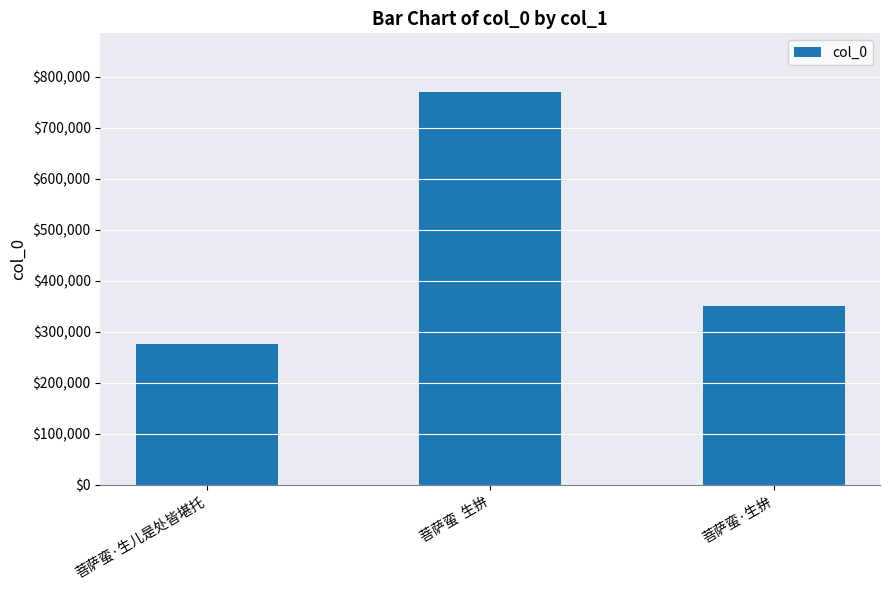

How many values are below 350764?

1